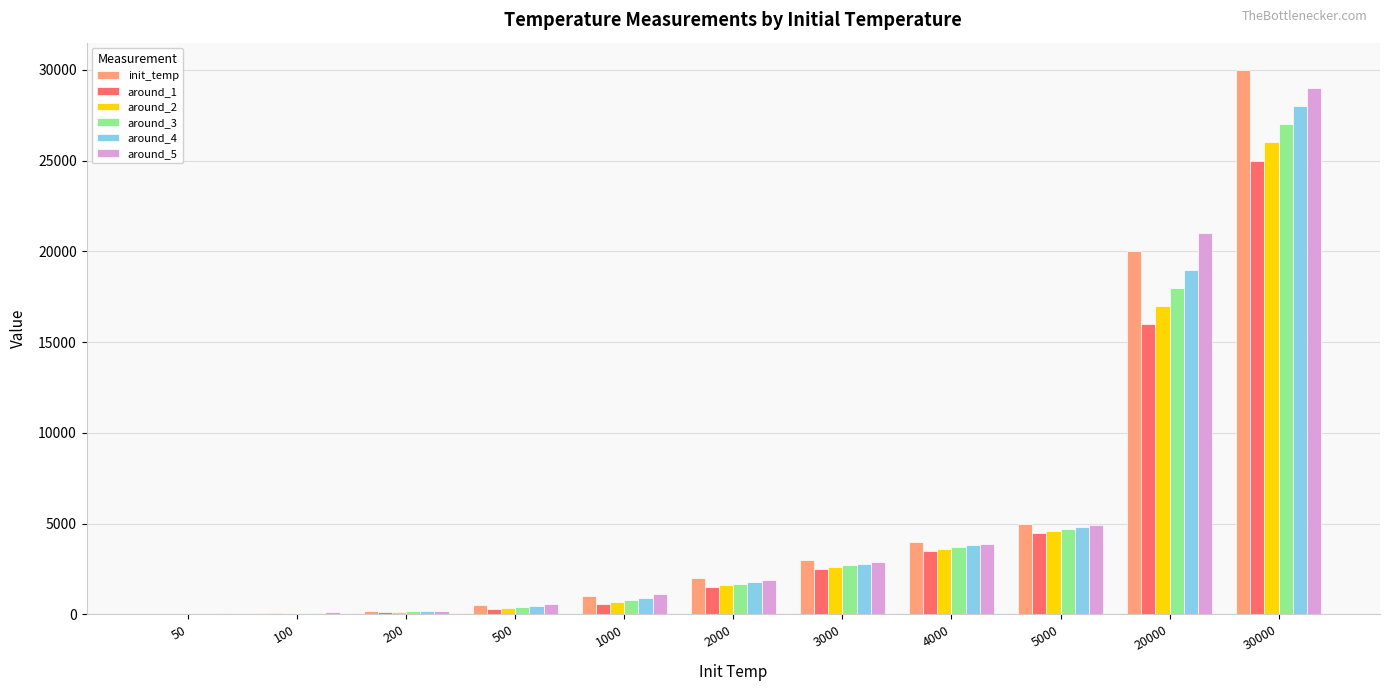

At which category is the sum across all series the highest?

30000